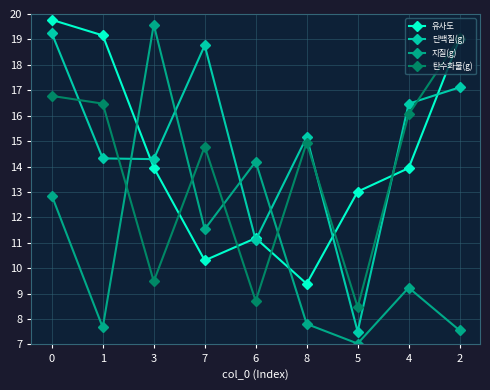

True or false: 탄수화물(g) and 단백질(g) intersect in this chart.

True